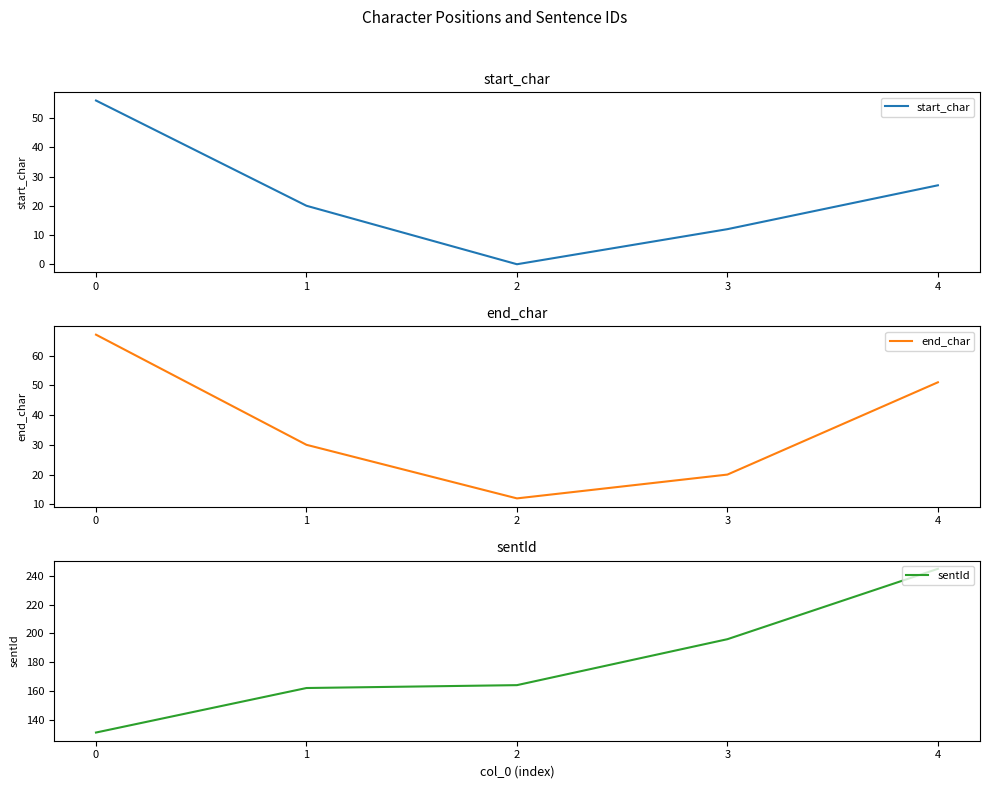

At how many categories does at least one series exceed 1?

5